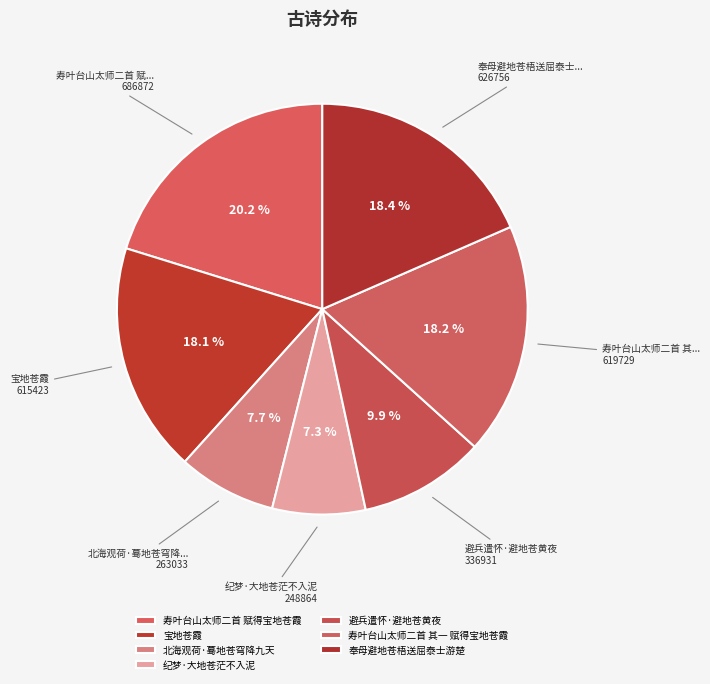

Does 寿叶台山太师二首 其一 赋得宝地苍霞 account for over 50% of the chart?

No